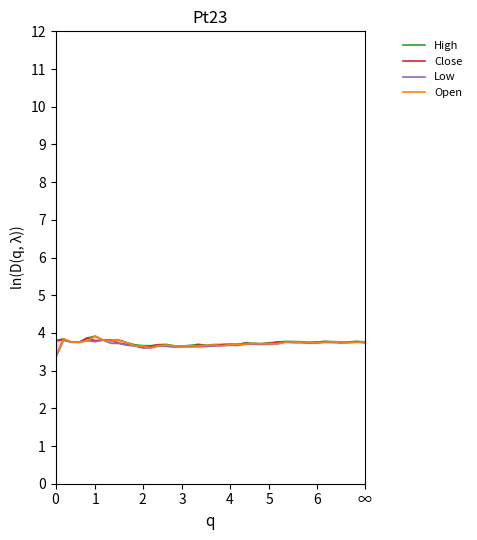

Rank the series at 13 from highest to lowest value.

High, Close, Open, Low